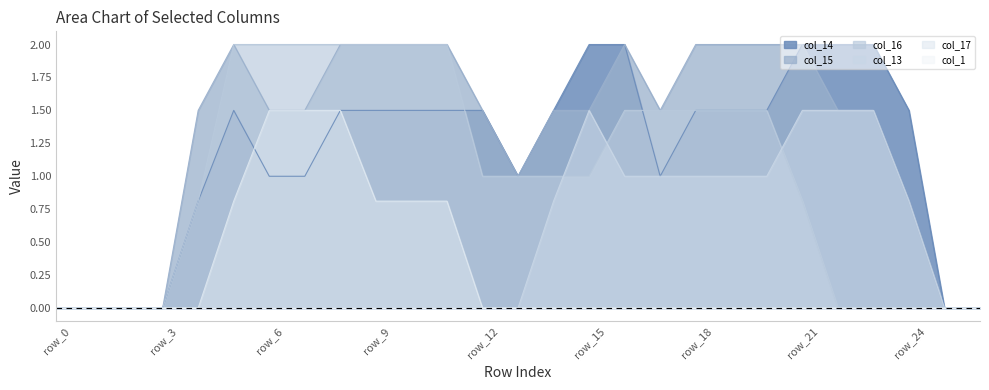

True or false: col_15 and col_17 intersect in this chart.

False